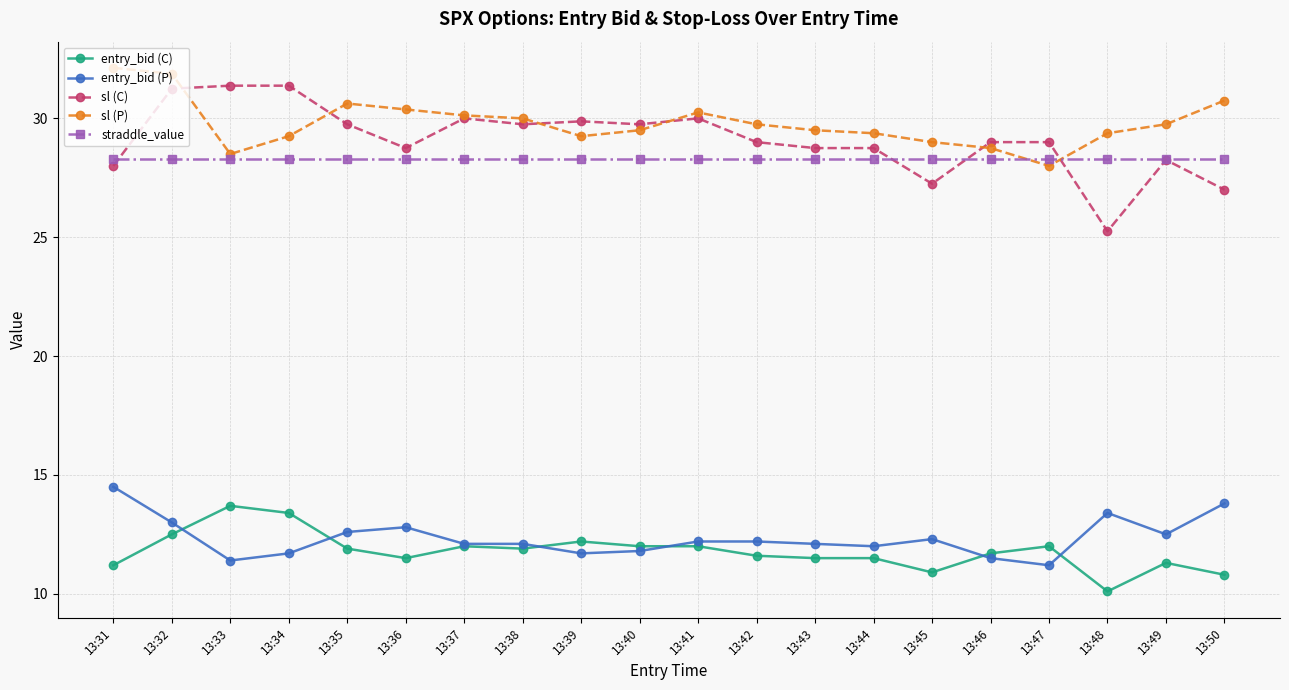

How many lines are shown in the chart?

5